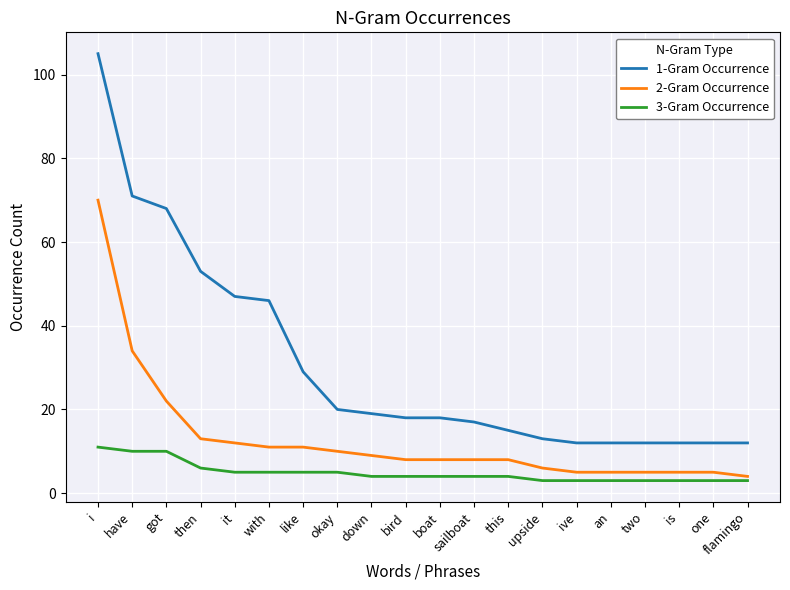

Which series has the largest total across all categories?

1-Gram Occurrence